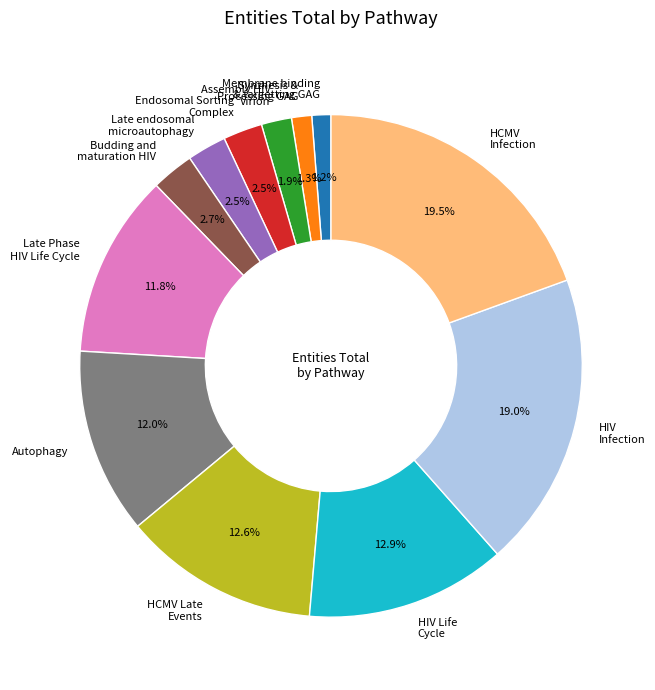

Which has a higher value, Late endosomal microautophagy or Synthesis & Processing GAG?

Late endosomal microautophagy